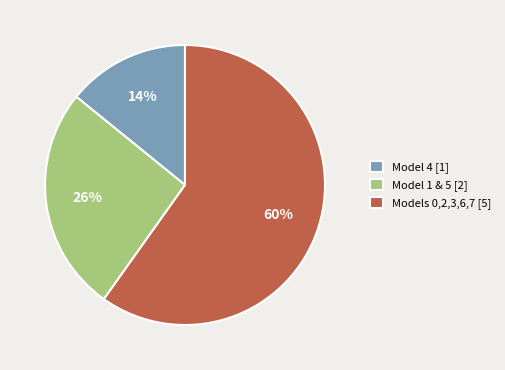

To the nearest percent, what percentage of the pie is Model 1 & 5 [2]?

26%